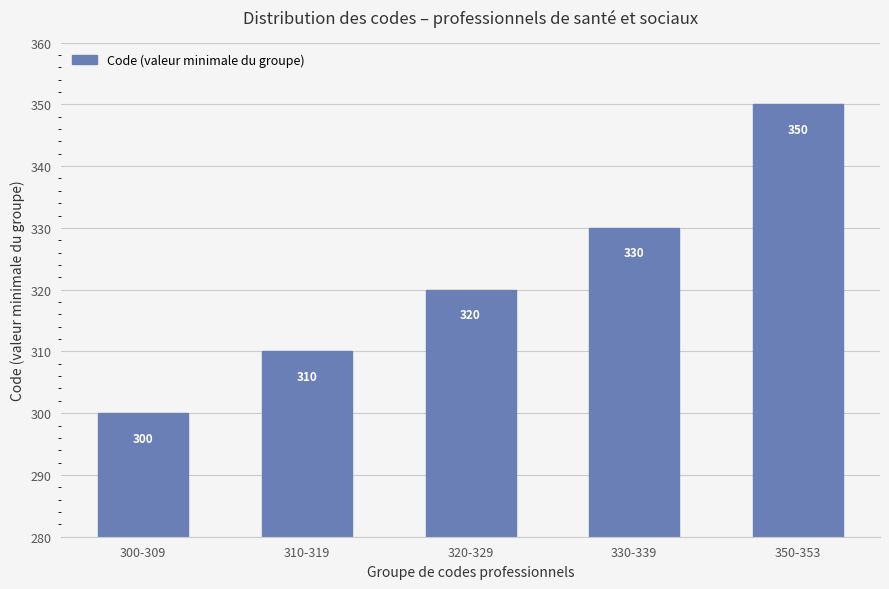

Rank the categories by value from lowest to highest.

300-309, 310-319, 320-329, 330-339, 350-353